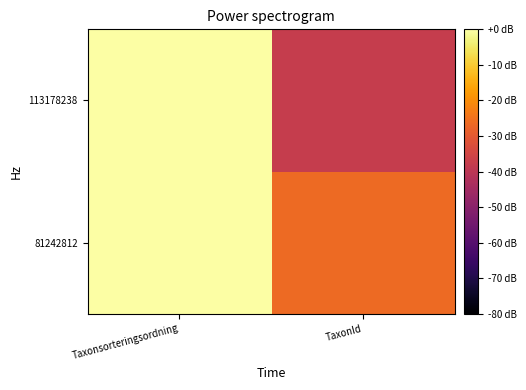

Count the number of categories in the chart.

2